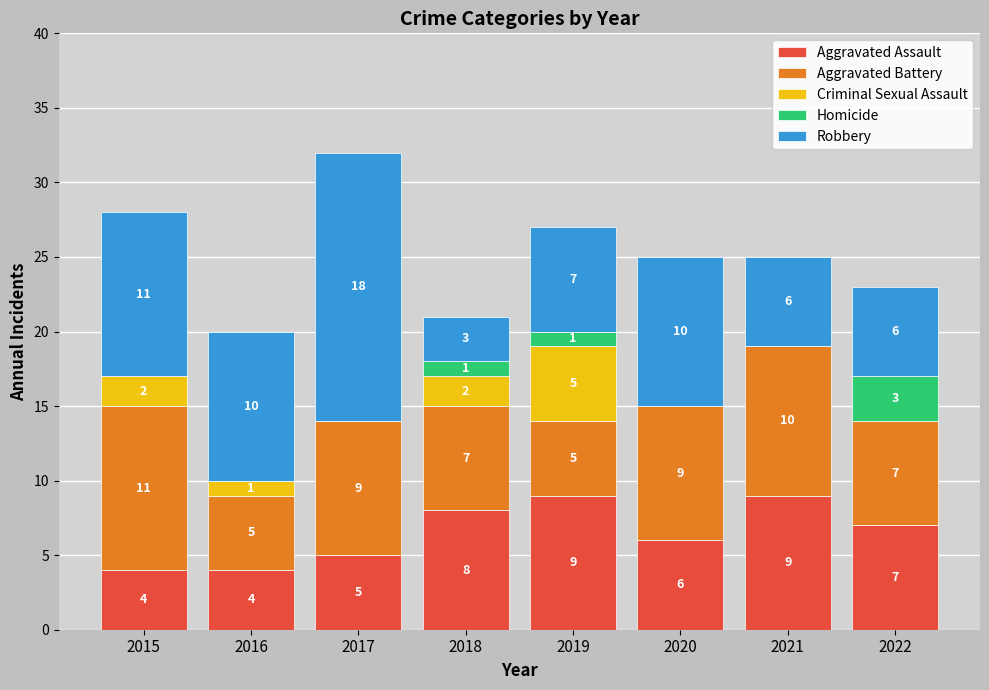

At which label does Aggravated Assault first exceed 7?

2018